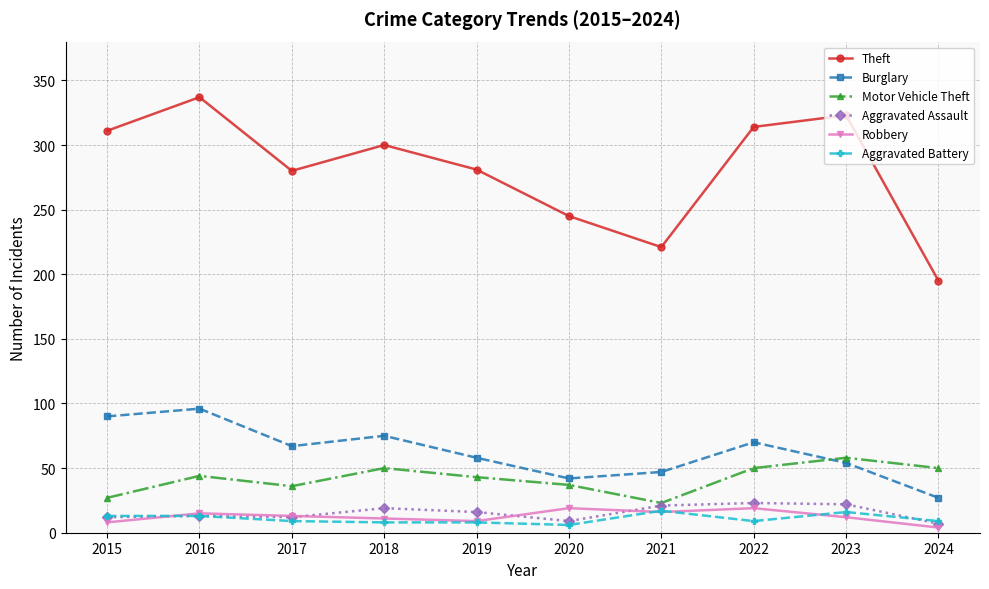

Is it true that Burglary equals 47 at 2021?

True